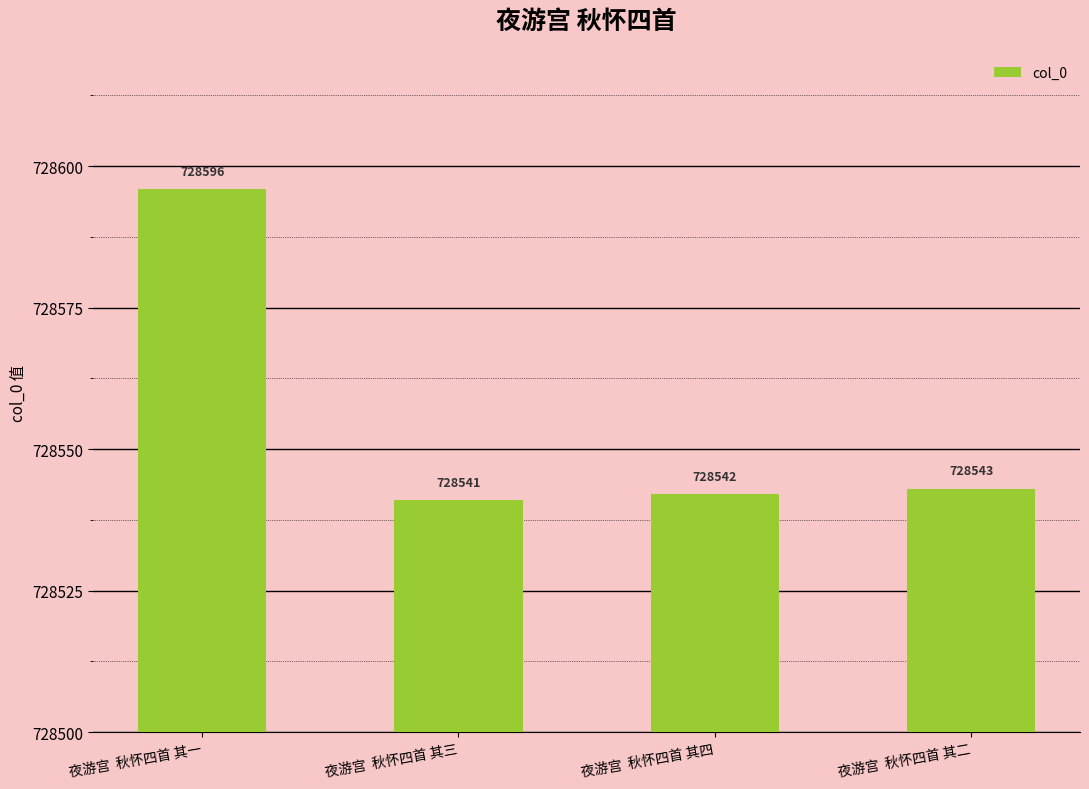

Reading right to left, list all the values displayed in this chart.

728543	728542	728541	728596